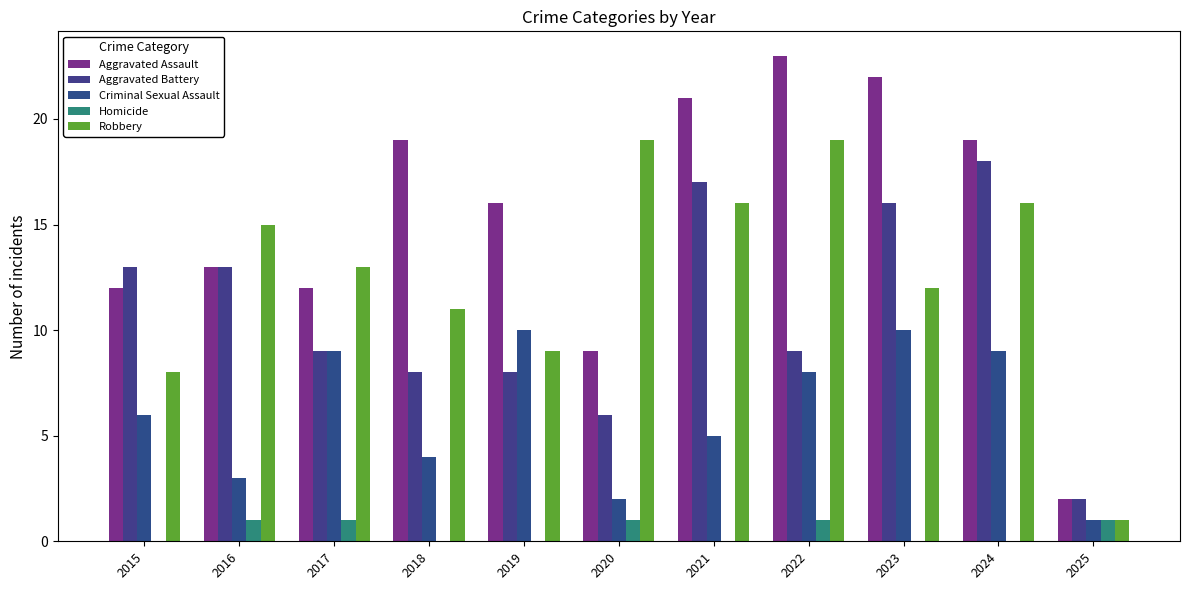

What is the value of the Aggravated Assault bar at the 4th from the left?

19